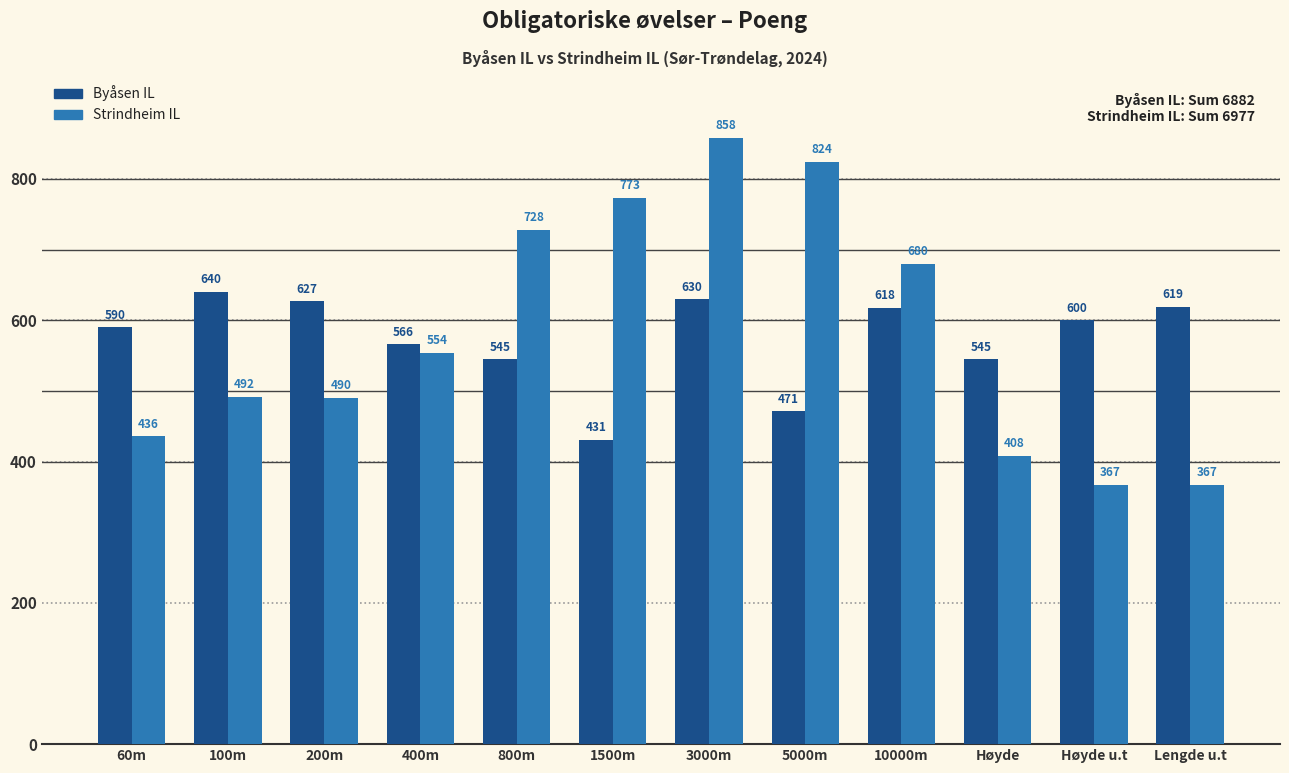

The Strindheim IL series shows 436 at 3000m. True or false?

False